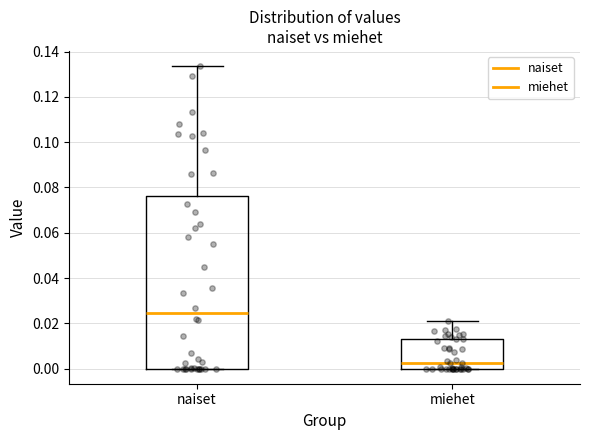

Reading left to right, transcribe this box plot: for each box, give where its median line is, the range the box spans, and where its two whiskers end, as read against the y-axis. The values are not printed on the chart, so give them approximately, as read against the axis.

naiset: median 0.024, box 0.000 to 0.076, whiskers 0.000 to 0.134
miehet: median 0.002, box 0.000 to 0.014, whiskers 0.000 to 0.020